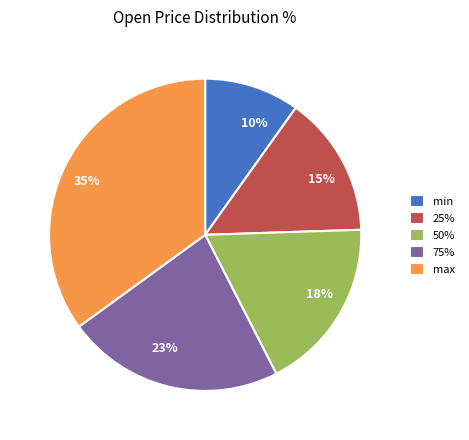

What percentage is the min slice, to the nearest percent?

10%